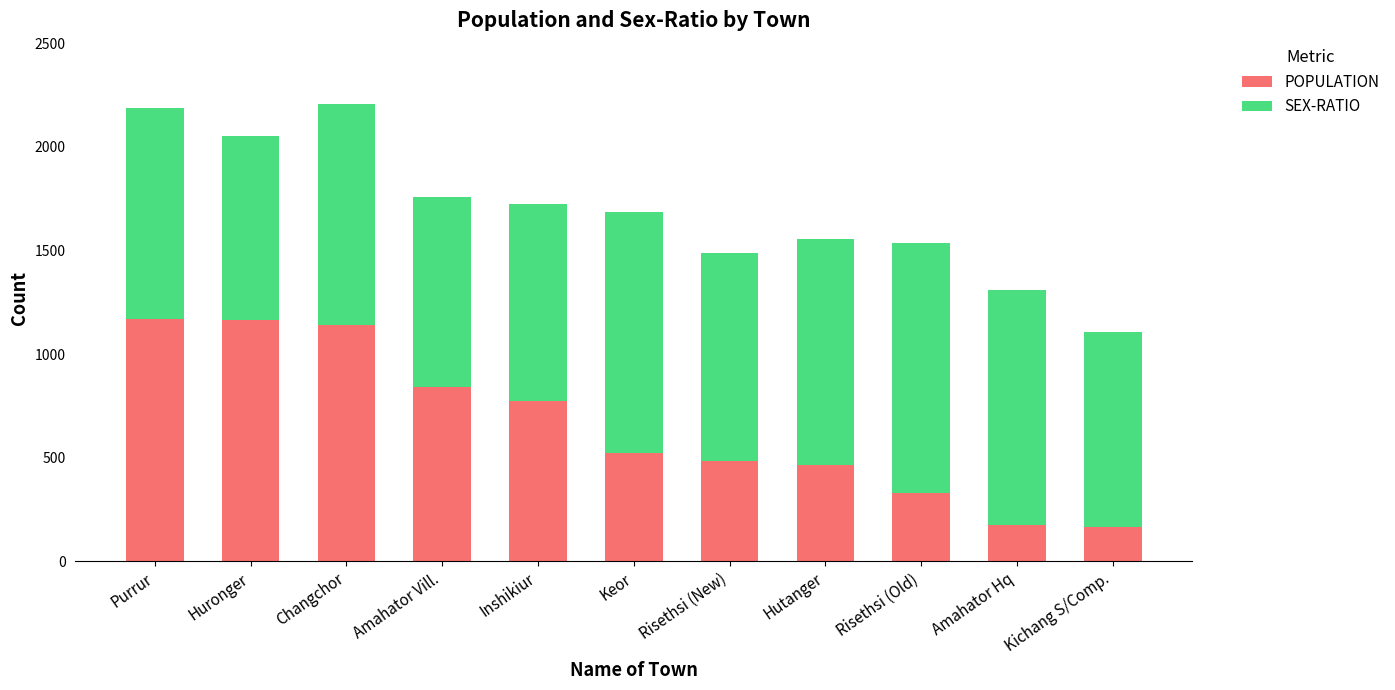

What is the difference between the second highest and minimum values in the POPULATION series?

1001